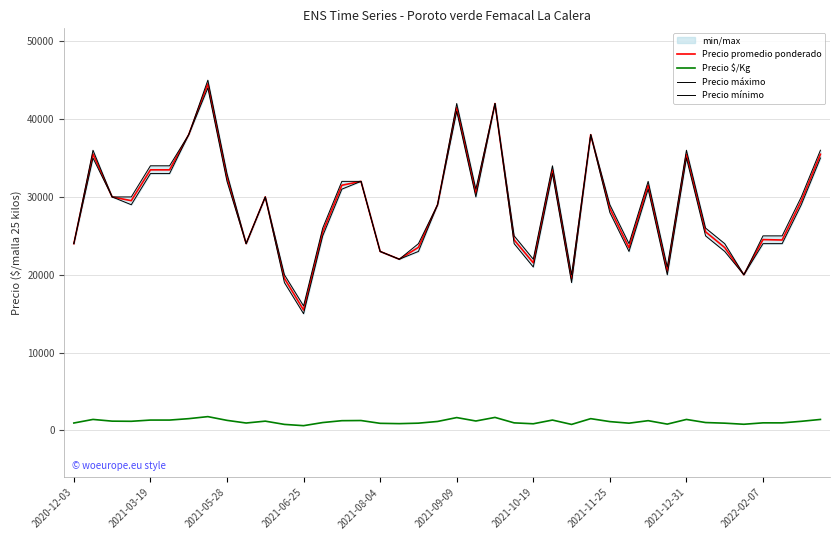

What is the lowest value of the Precio promedio ponderado series?

15479